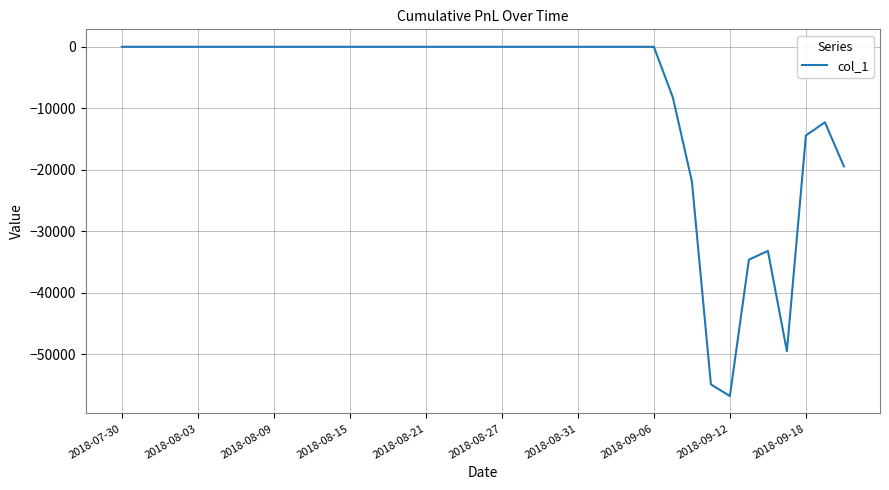

What is the difference between the maximum and minimum values?

56835.9